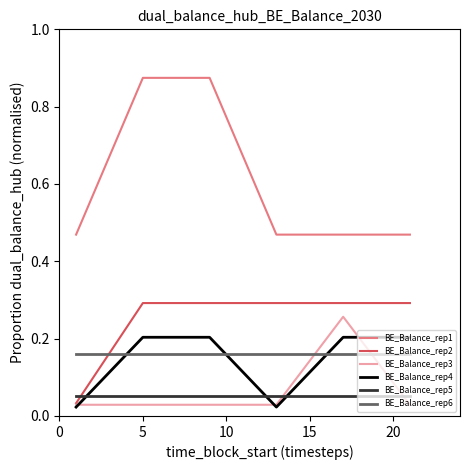

Which series has the largest total across all categories?

BE_Balance_rep1